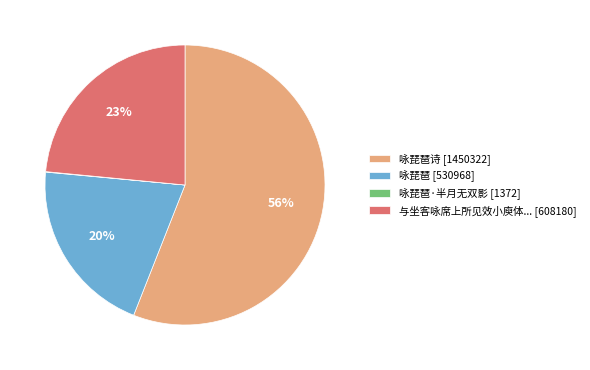

To the nearest percent, what is the average slice percentage?

25%